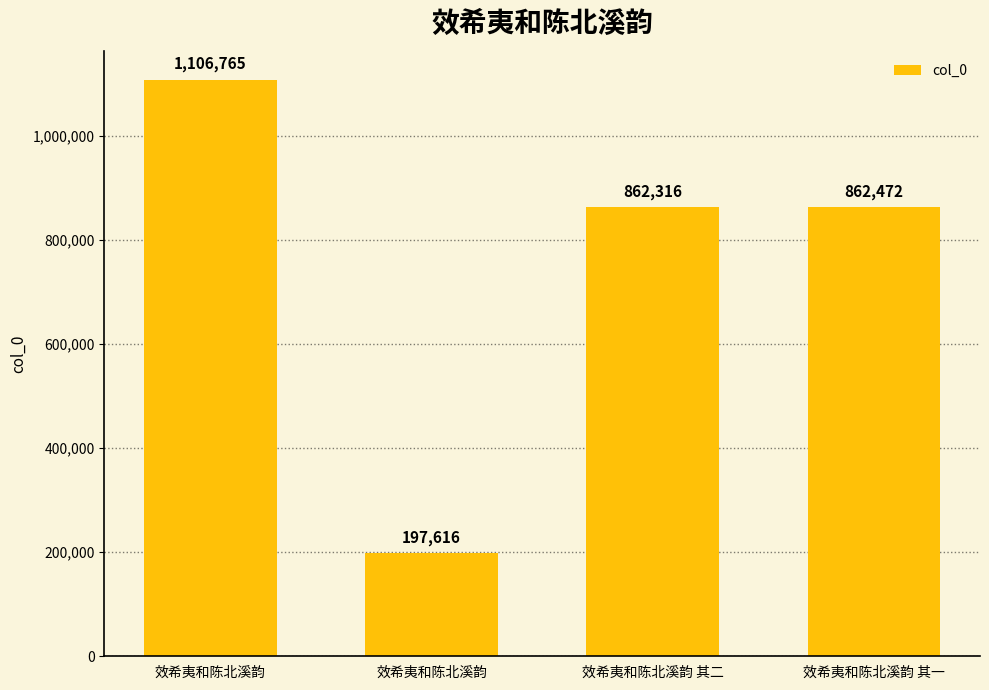

What is the difference between the second highest and minimum values?

664856